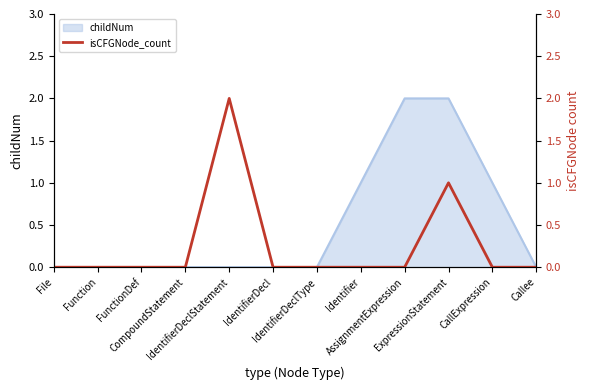

The chart shows a value of 0 at Callee. True or false?

True